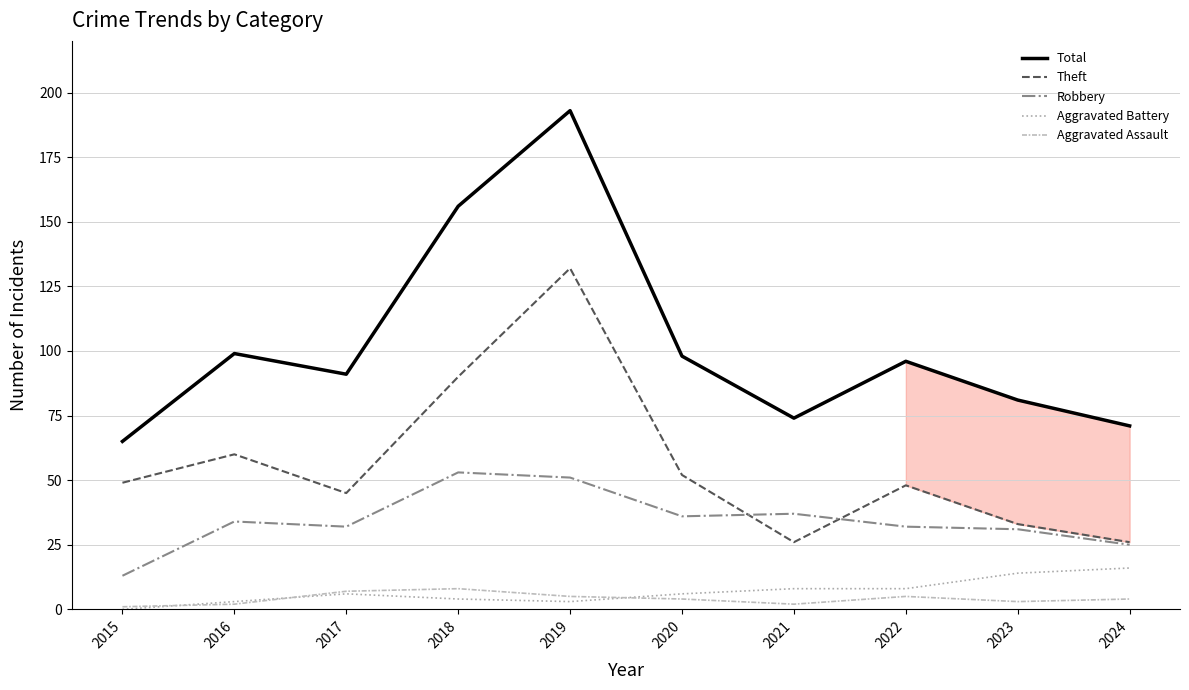

At which category does the chart reach its peak across all series?

2019